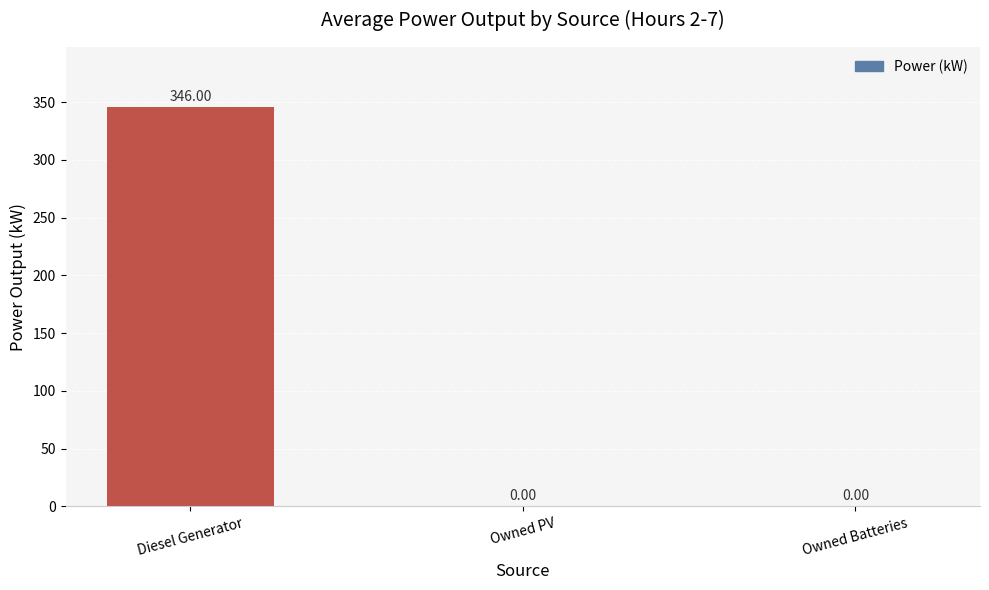

Count the number of categories in the chart.

3